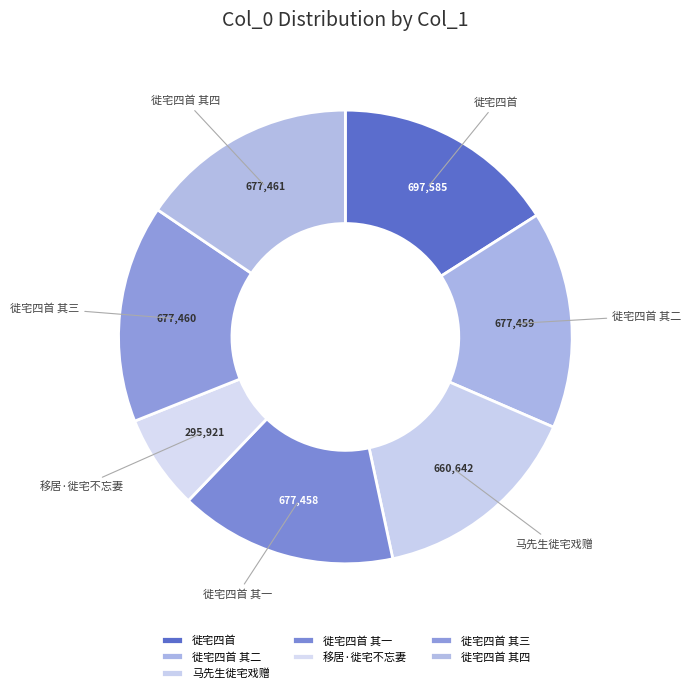

Do 马先生徙宅戏赠 and 徙宅四首 其三 together represent more than half of the pie?

No